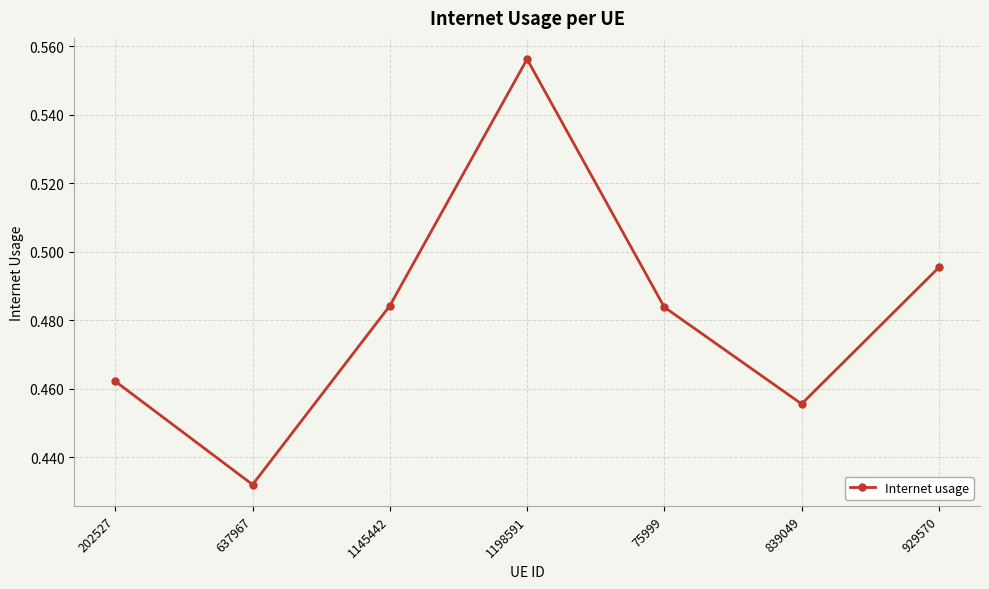

Is this an area chart (filled region under the line)?

No